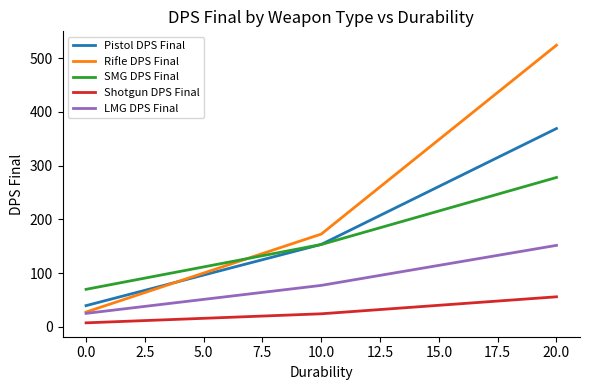

At how many categories does at least one series exceed 62?

3